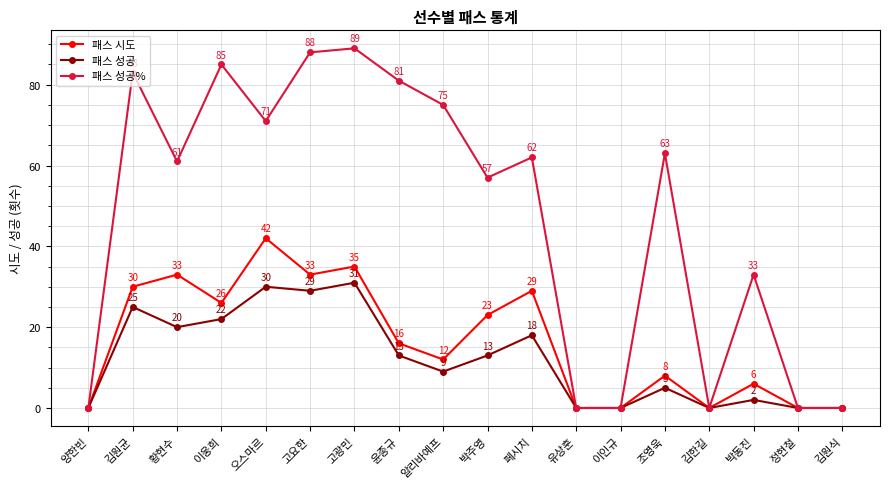

Reading left to right, list all the values displayed in this chart.

패스 시도: 양한빈=0	김원균=30	황현수=33	이웅희=26	오스마르=42	고요한=33	고광민=35	윤종규=16	알리바예프=12	박주영=23	페시치=29	유상훈=0	이인규=0	조영욱=8	김한길=0	박동진=6	정현철=0	김원식=0
패스 성공: 양한빈=0	김원균=25	황현수=20	이웅희=22	오스마르=30	고요한=29	고광민=31	윤종규=13	알리바예프=9	박주영=13	페시치=18	유상훈=0	이인규=0	조영욱=5	김한길=0	박동진=2	정현철=0	김원식=0
패스 성공%: 양한빈=0	김원균=83	황현수=61	이웅희=85	오스마르=71	고요한=88	고광민=89	윤종규=81	알리바예프=75	박주영=57	페시치=62	유상훈=0	이인규=0	조영욱=63	김한길=0	박동진=33	정현철=0	김원식=0